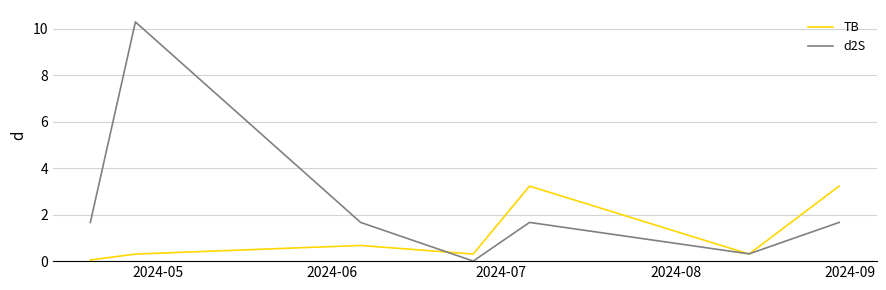

What is the maximum value for TB?

3.2